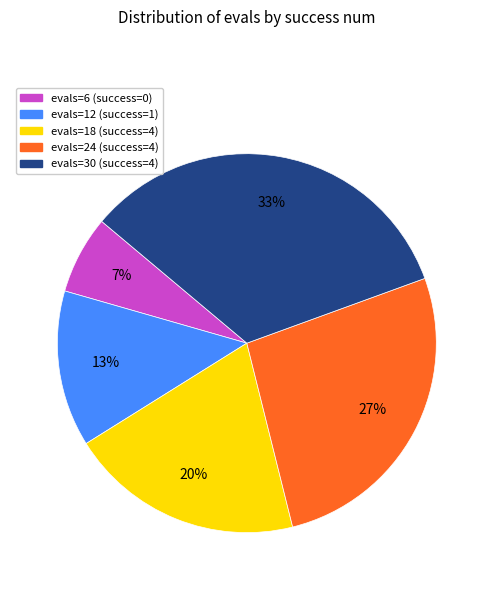

Is it true that evals=6 (success=0) is 7% of the pie?

True